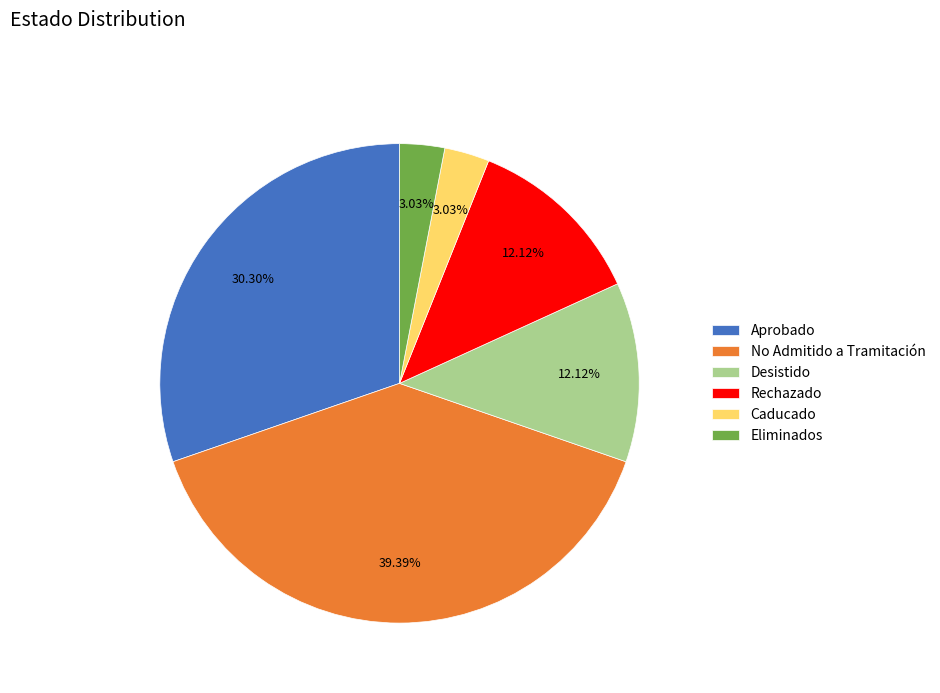

Approximately how many times larger is the value at No Admitido a Tramitación compared to Desistido?

3.2